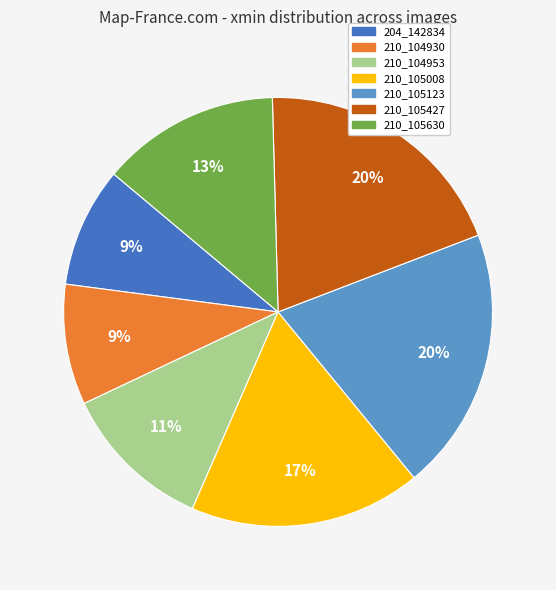

Is there any slice that represents more than half of the pie?

No